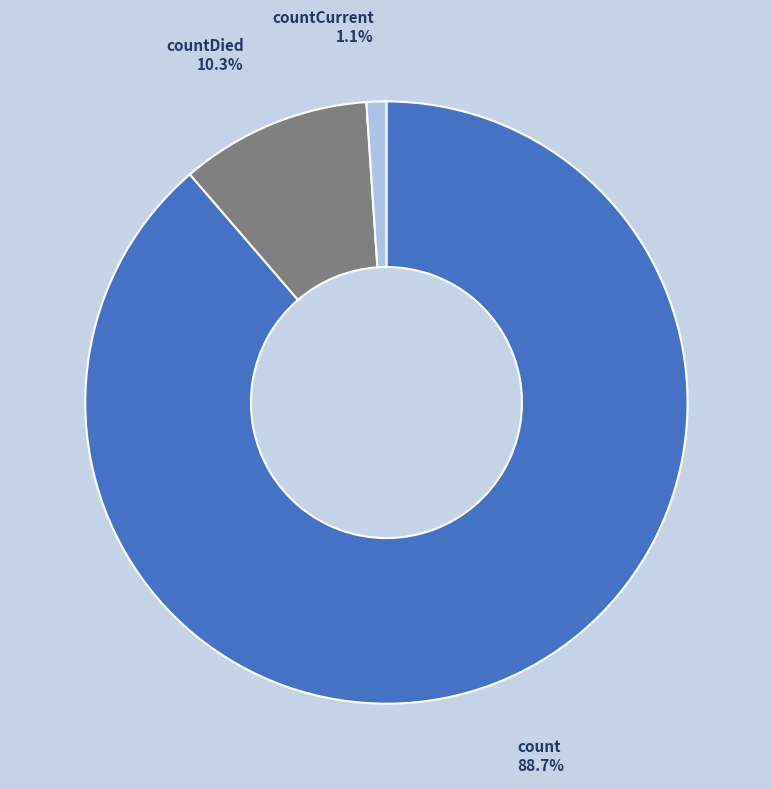

What is the majority slice?

count